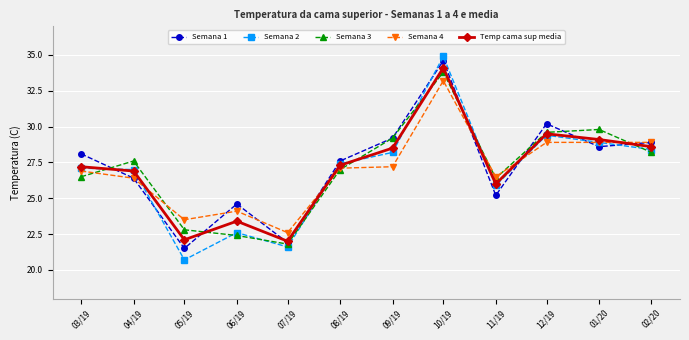

What is the difference between the Semana 4 values at 09/19 and 08/19?

0.1